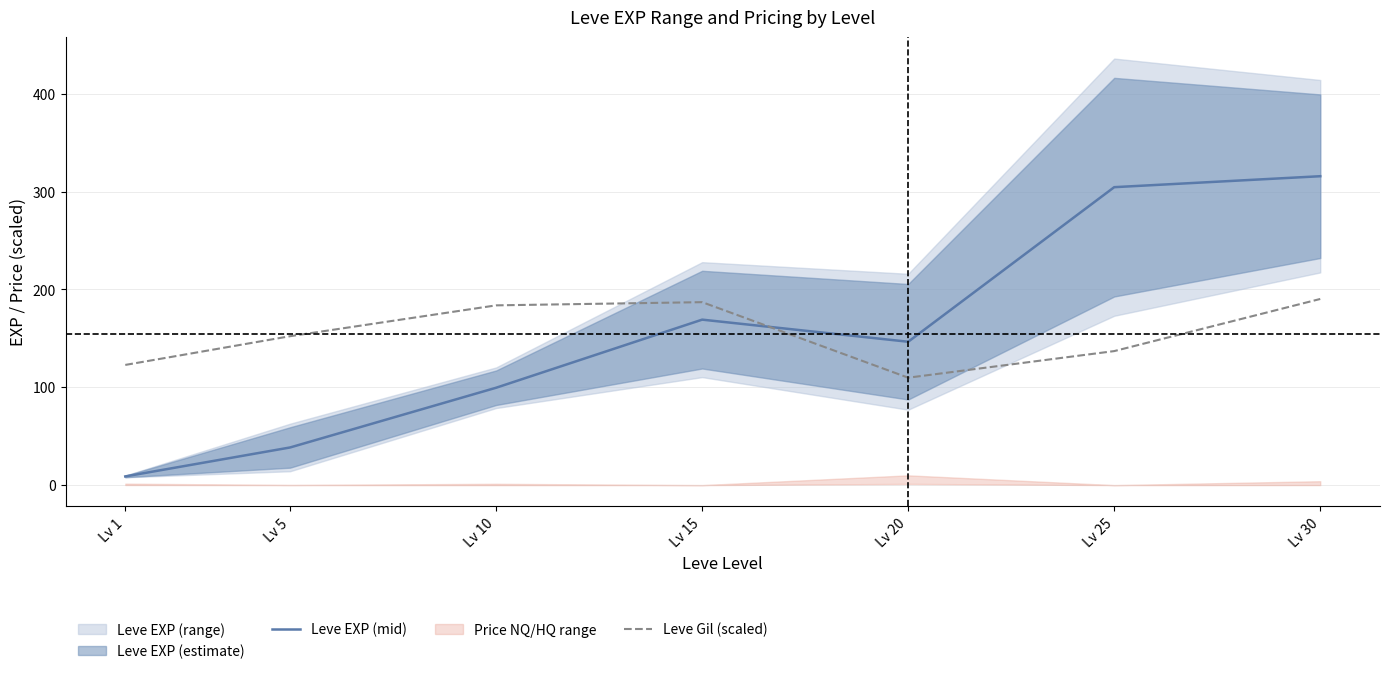

What is the smallest value displayed?

8.9